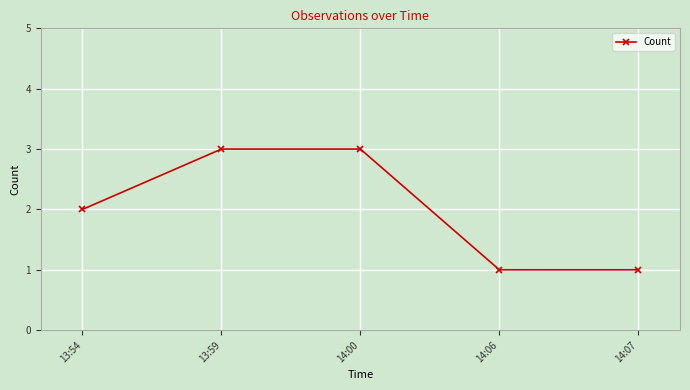

Reading left to right, transcribe all the data shown in this chart.

2	3	3	1	1